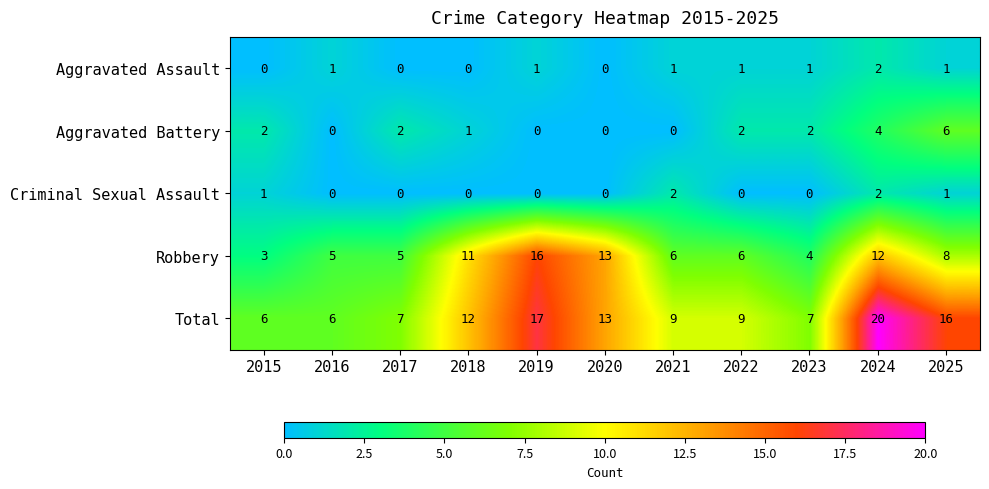

What is the difference between the maximum and minimum values in the Aggravated Battery series?

6